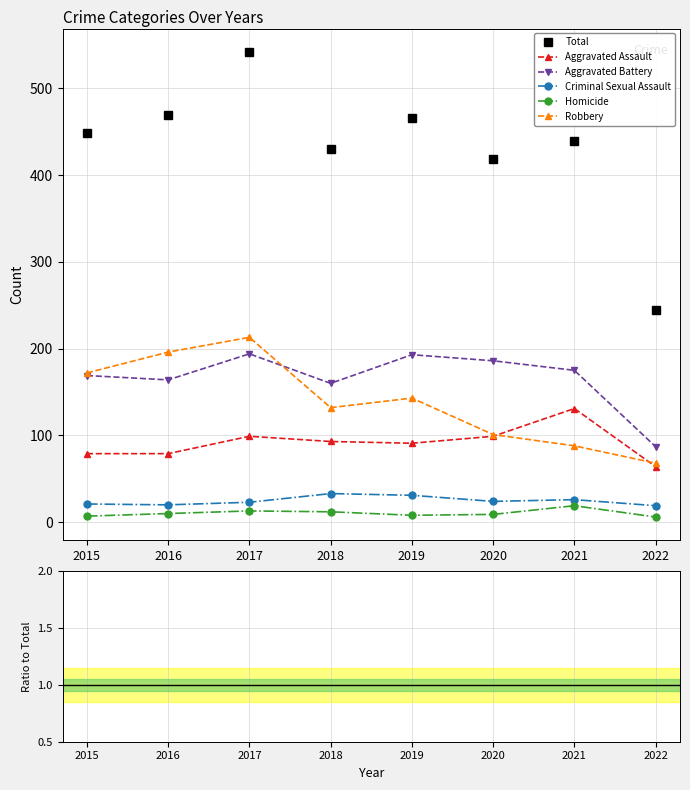

At which category does Total reach its first local peak?

2017